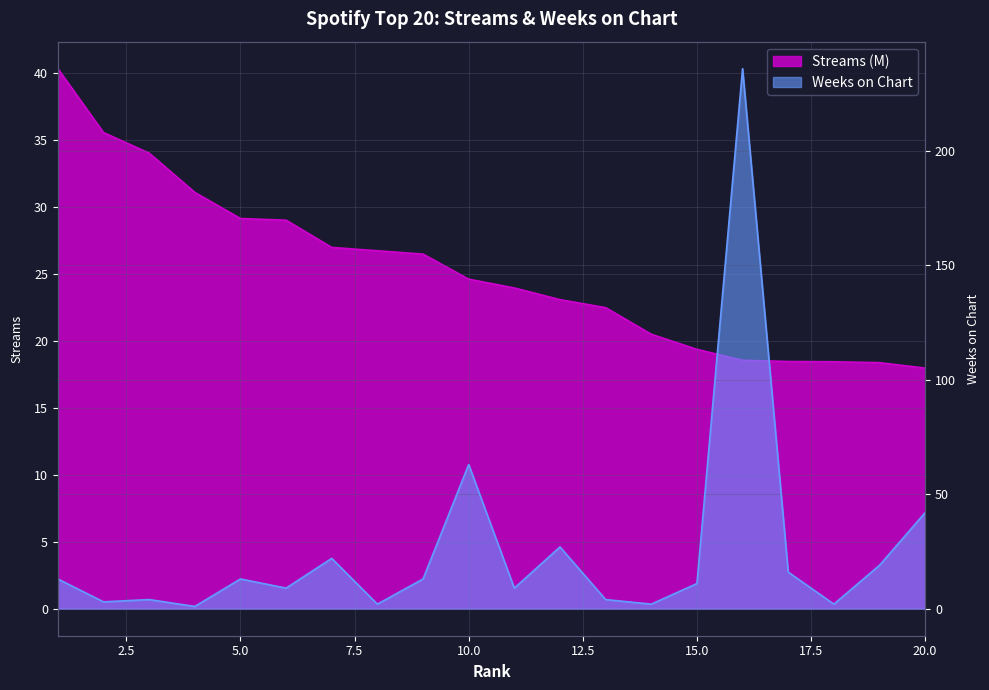

What is the sum of all streams values?

505.2